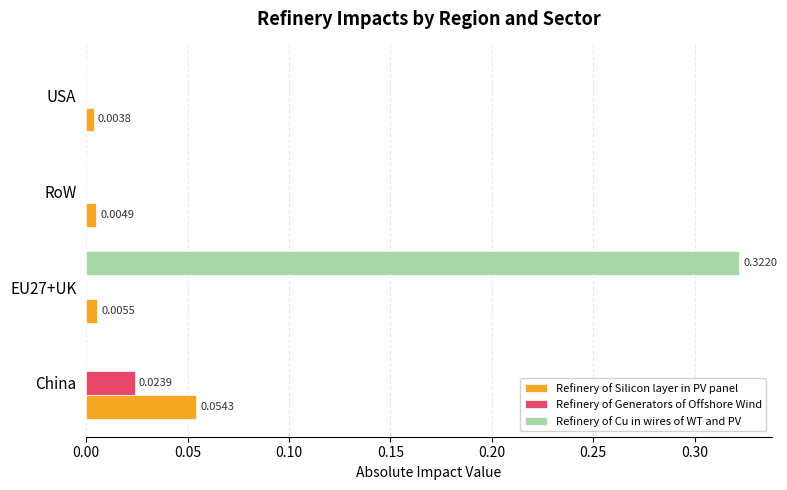

Between EU27+UK and RoW, which series saw the biggest shift?

Refinery of Cu in wires of WT and PV